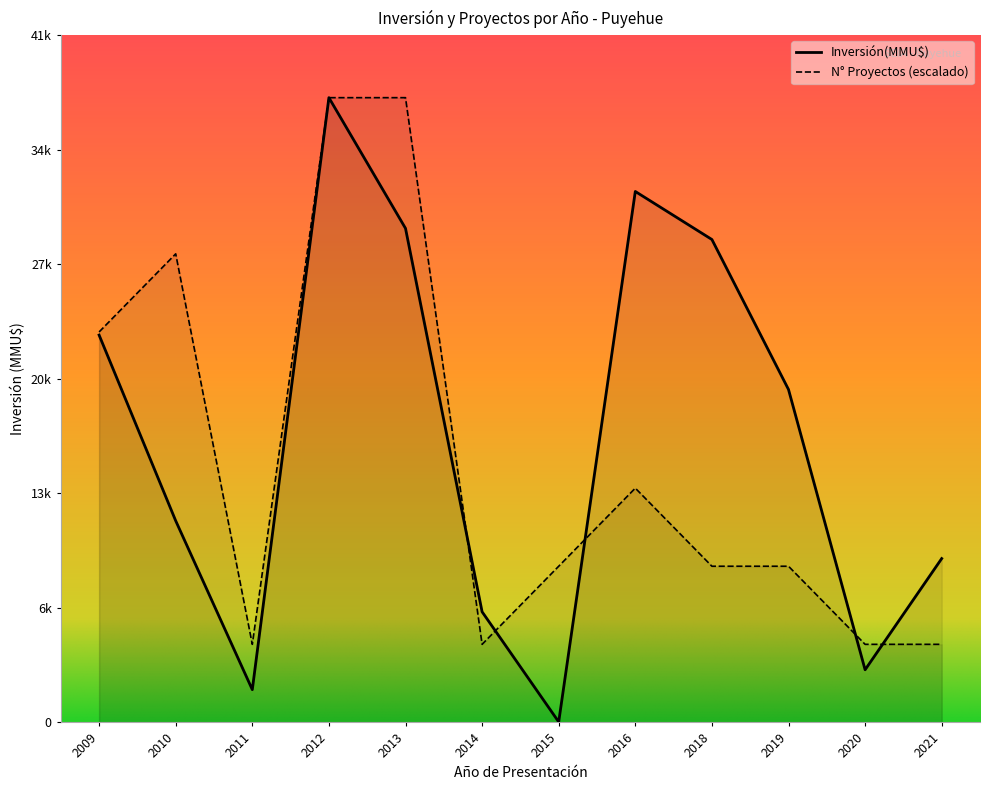

Read the Proyectos value at 2019.

1